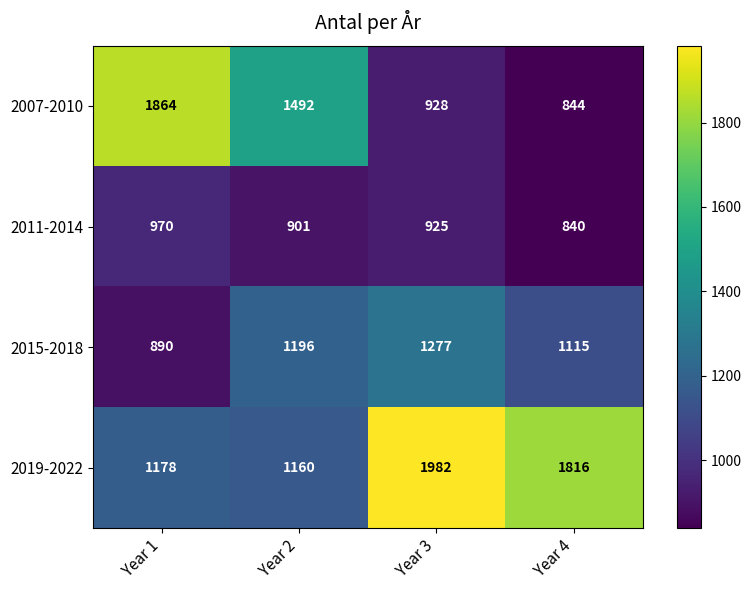

Read the 2019-2022 value at Year 1, to the nearest 100.

1200